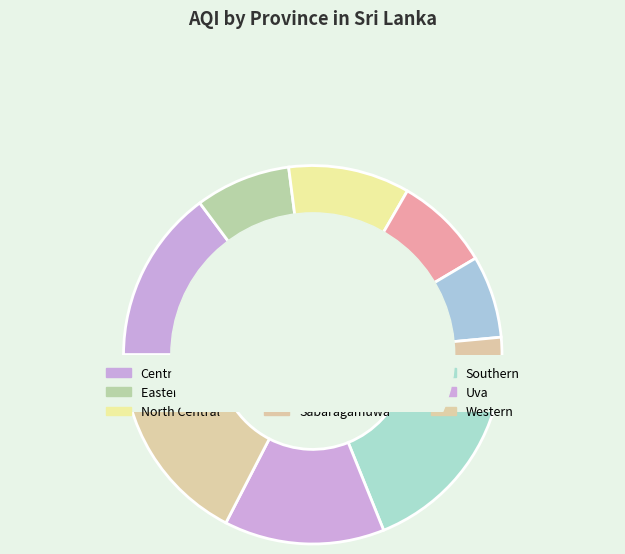

What is the total percentage of Northern Province and North Central?

17.4%